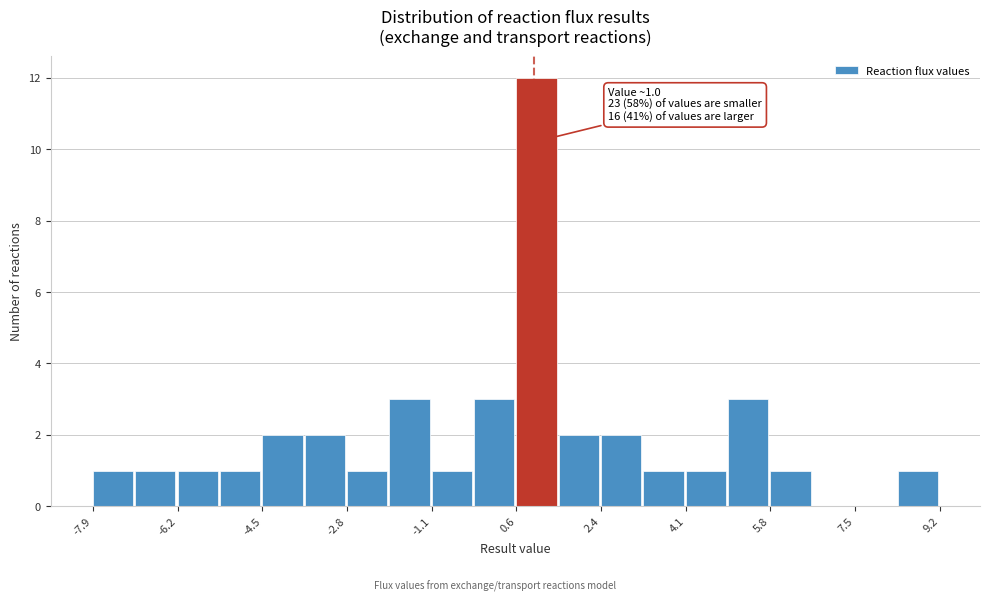

Over which range of the x-axis is the bar tallest?

0.6 to 1.4